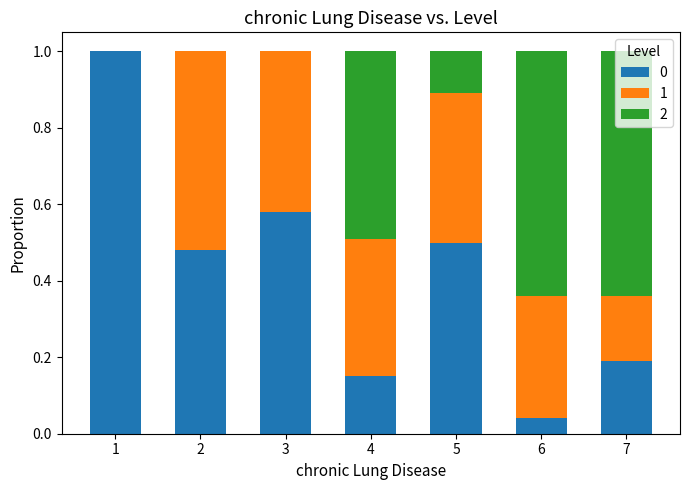

What is the sum of all 0 values?

2.9